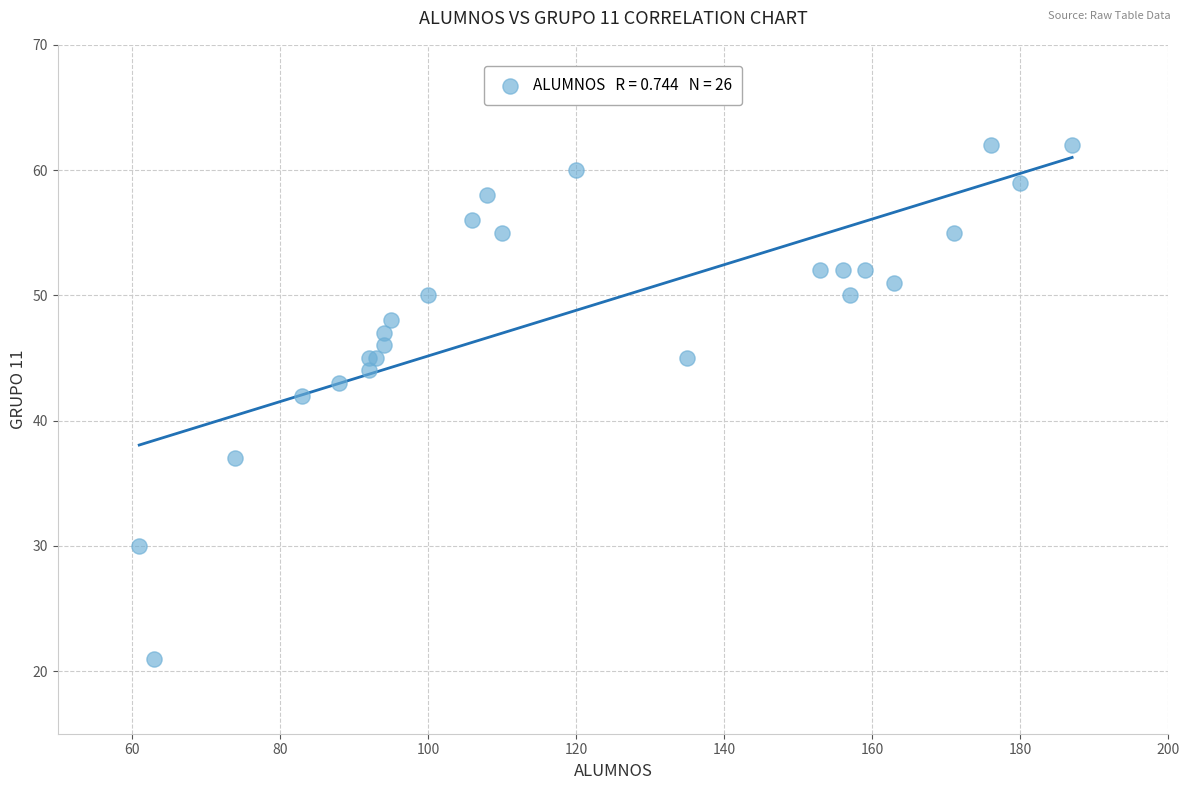

What Y value in the scatter plot is closest to 41?

42